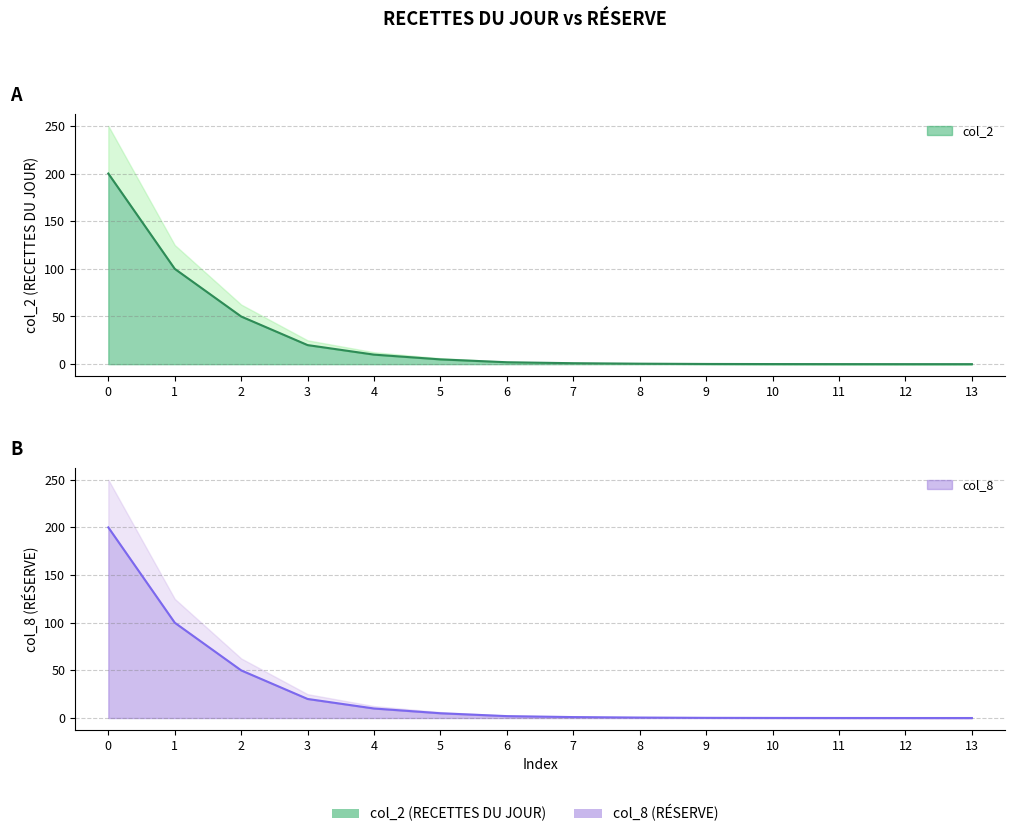

What is the sum of all col_2 values?

388.9